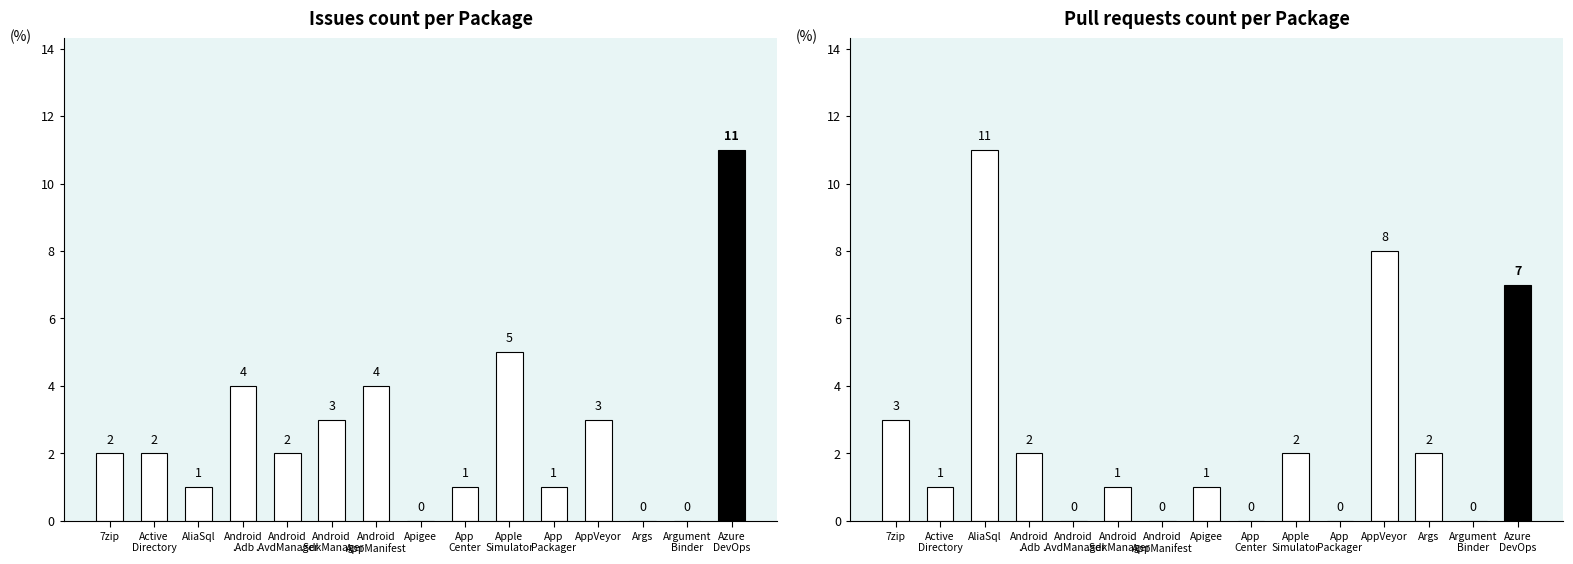

What is the label of the 10th bar from the left?

Apple
Simulator